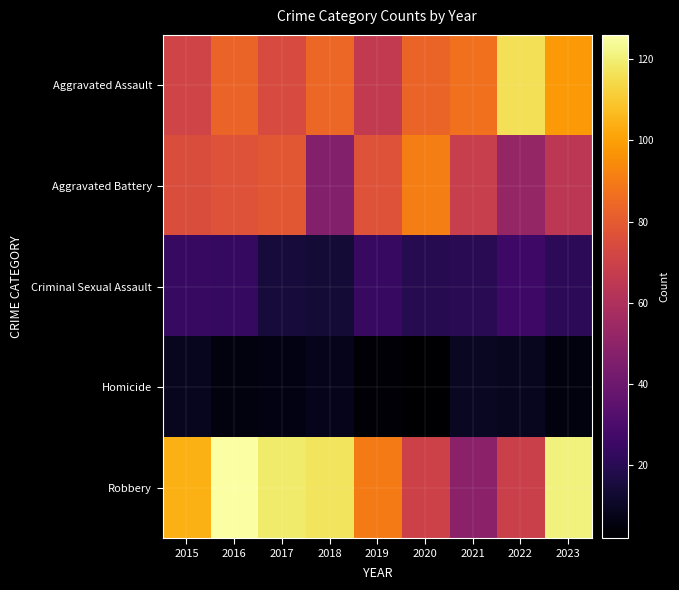

Which series has the largest total across all categories?

Robbery